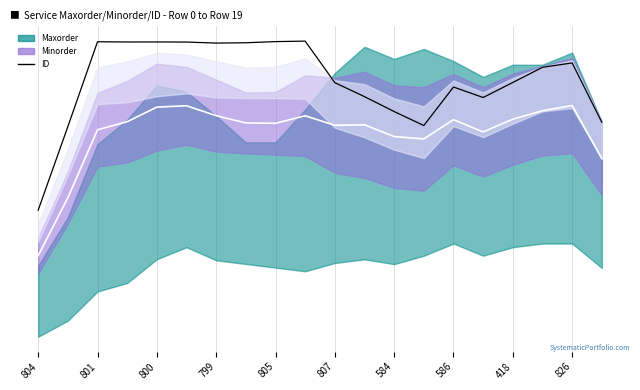

Which category has the lowest value across all series?

804